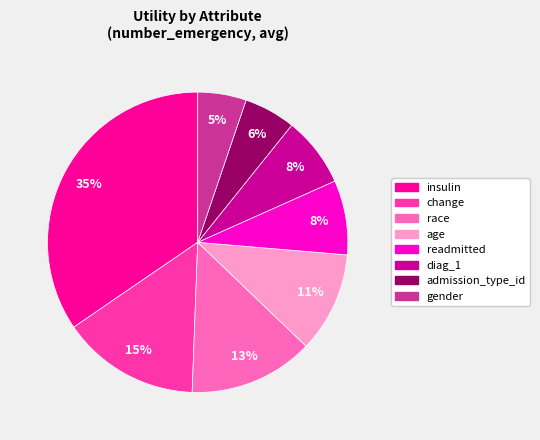

What is the largest slice in the pie chart?

insulin